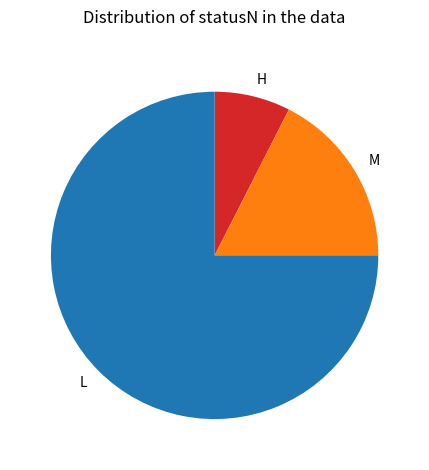

Is there any slice that represents more than half of the pie?

Yes